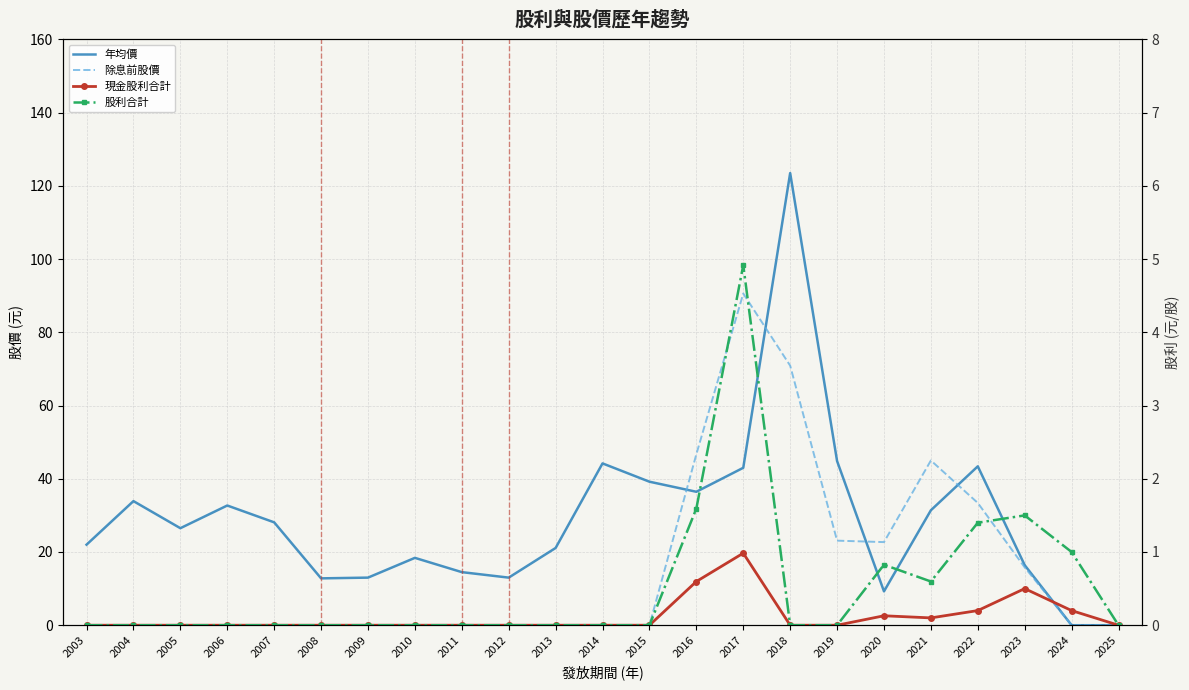

Which category has the highest value in the 年均價 series?

2018